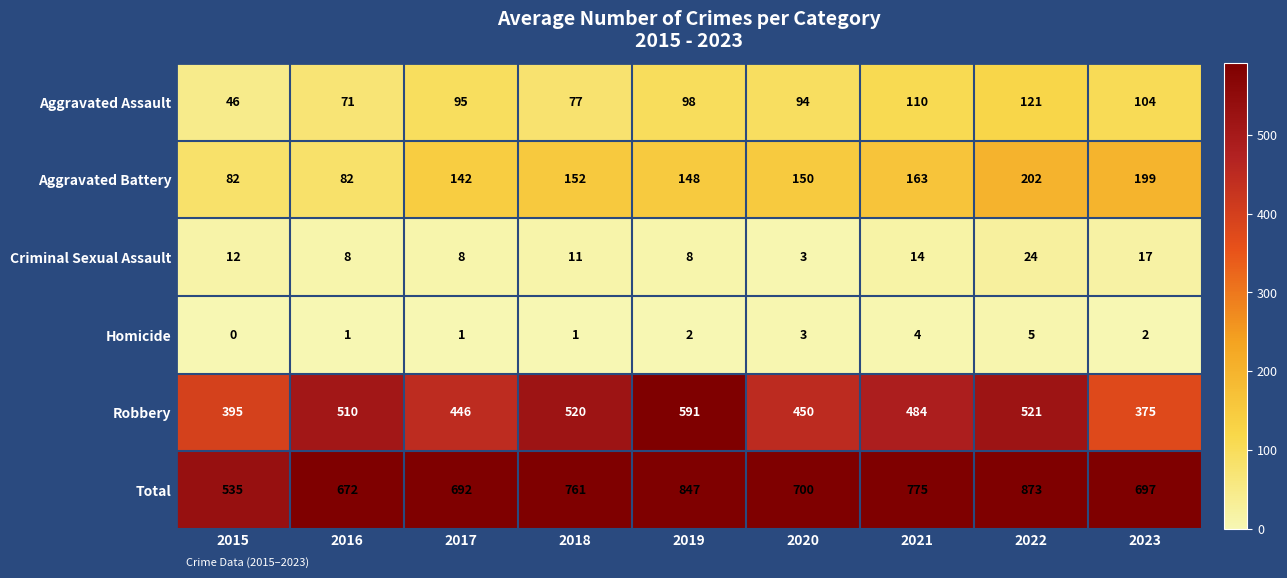

Rank the series by their maximum value, from lowest to highest.

Homicide, Criminal Sexual Assault, Aggravated Assault, Aggravated Battery, Robbery, Total